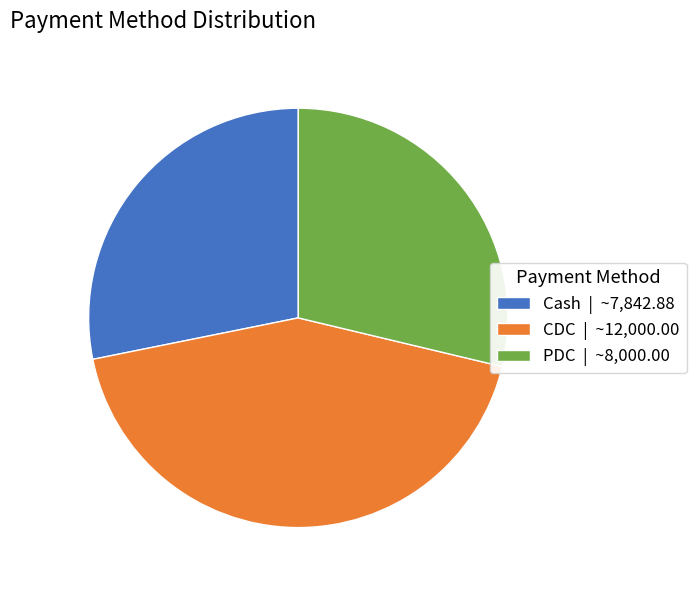

Does CDC represent more than half of the total?

No